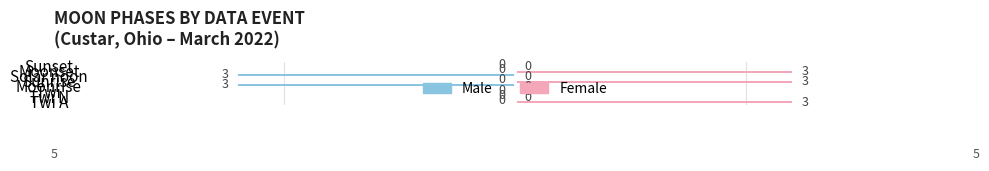

What is the greatest value displayed?

3